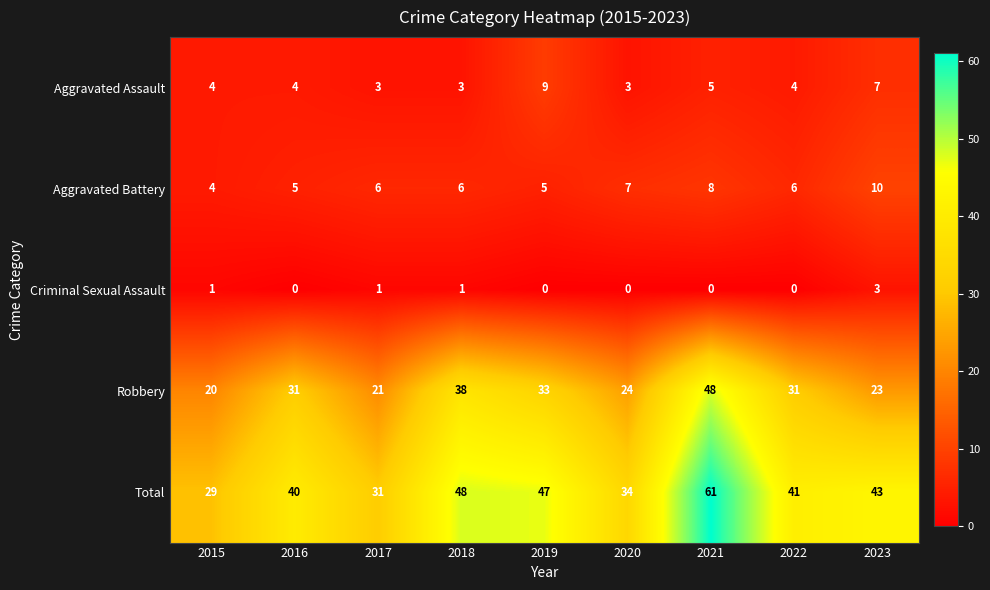

At which category is the sum across all series the highest?

2021